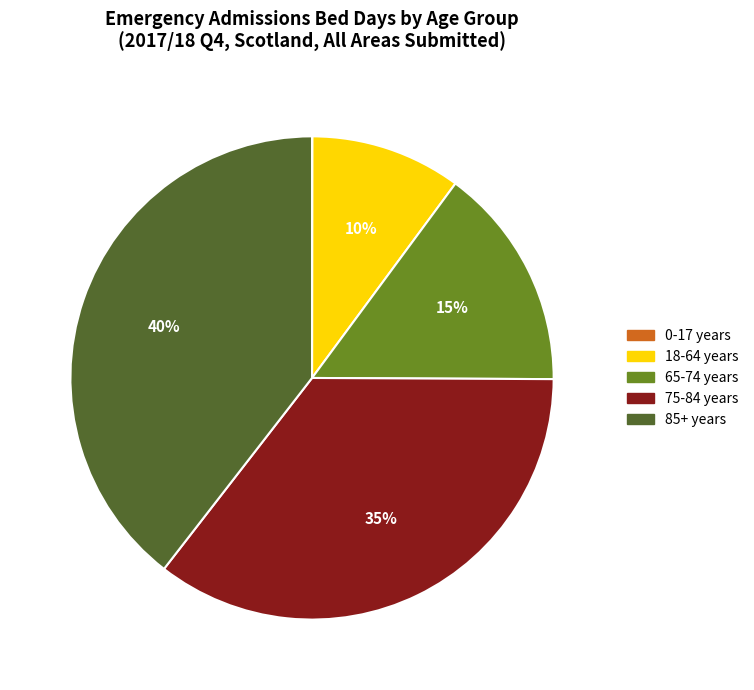

To the nearest percent, what portion does 65-74 years represent?

15%